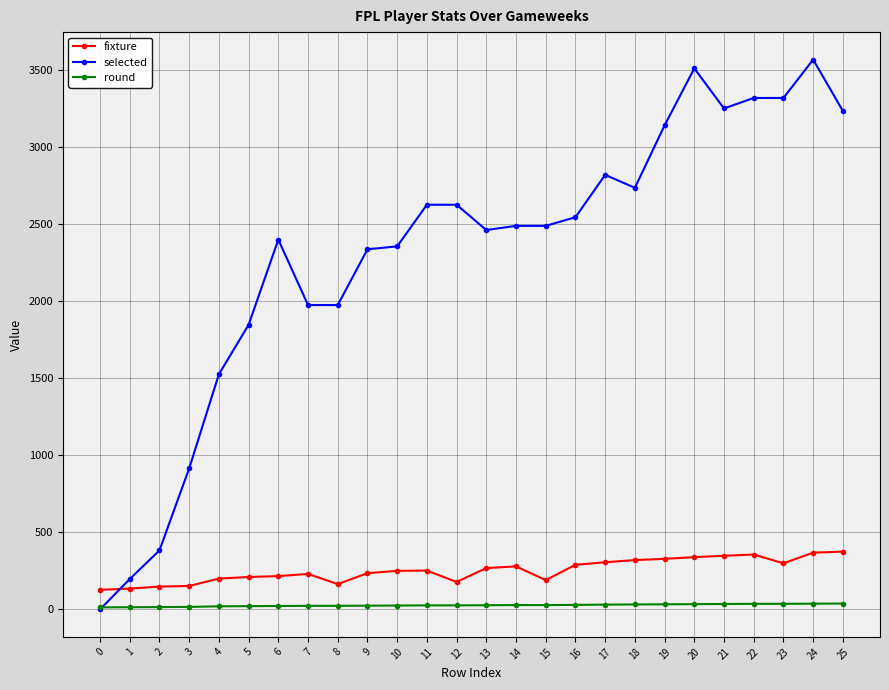

Which series has the largest total across all categories?

selected